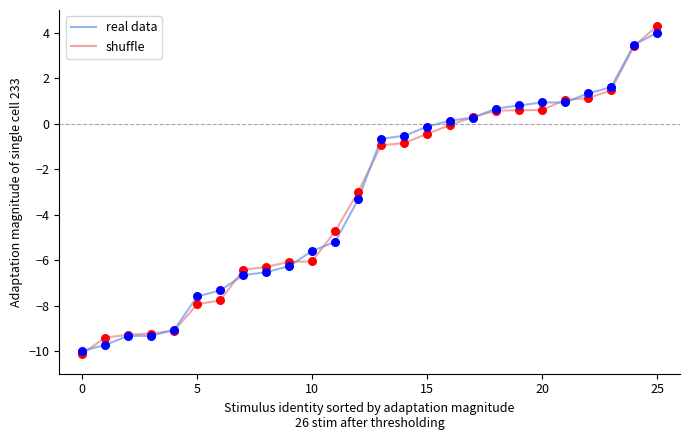

What is the smallest value displayed?

-10.1